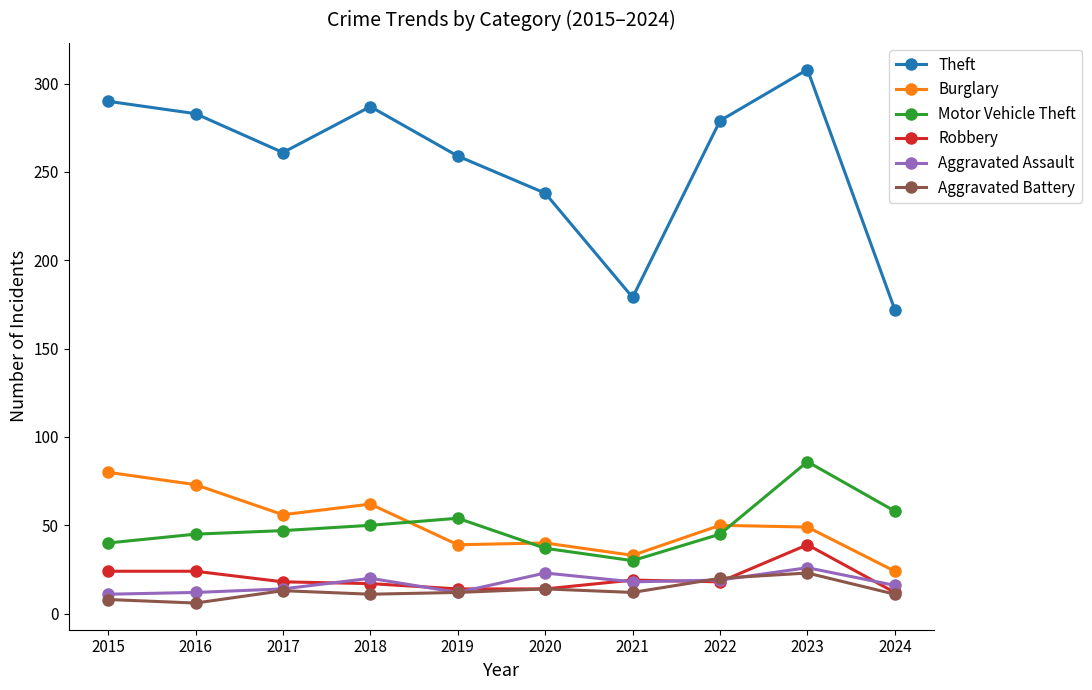

Does the chart display data point markers on the line(s)?

Yes